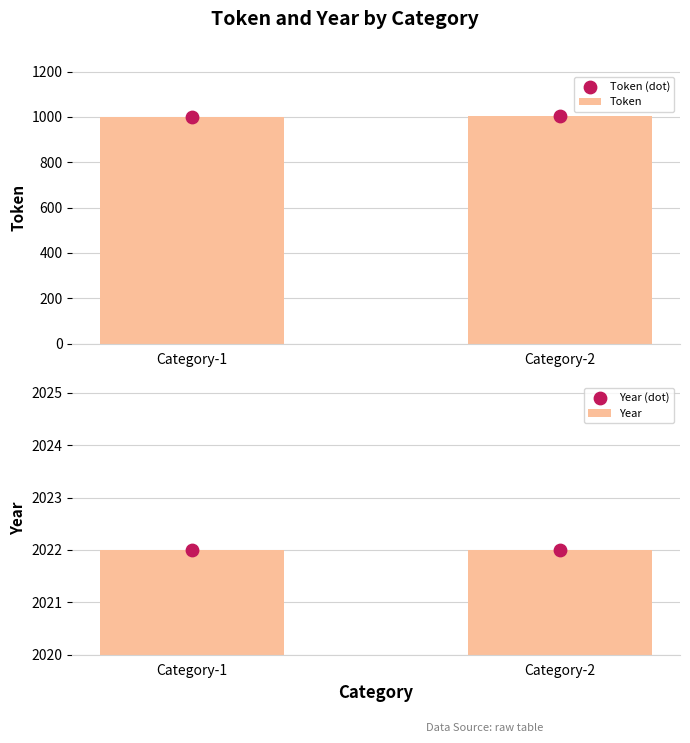

Is the value of Token (dot) at Category-2 greater than the value of Token at Category-2?

No